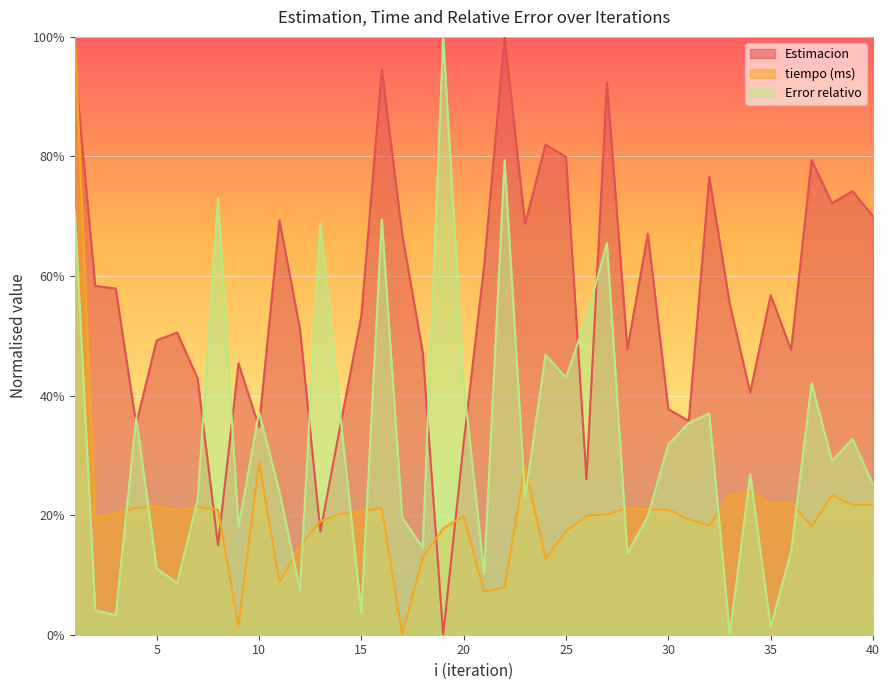

What is the difference between the maximum and minimum values in the Error relativo series?

1.0